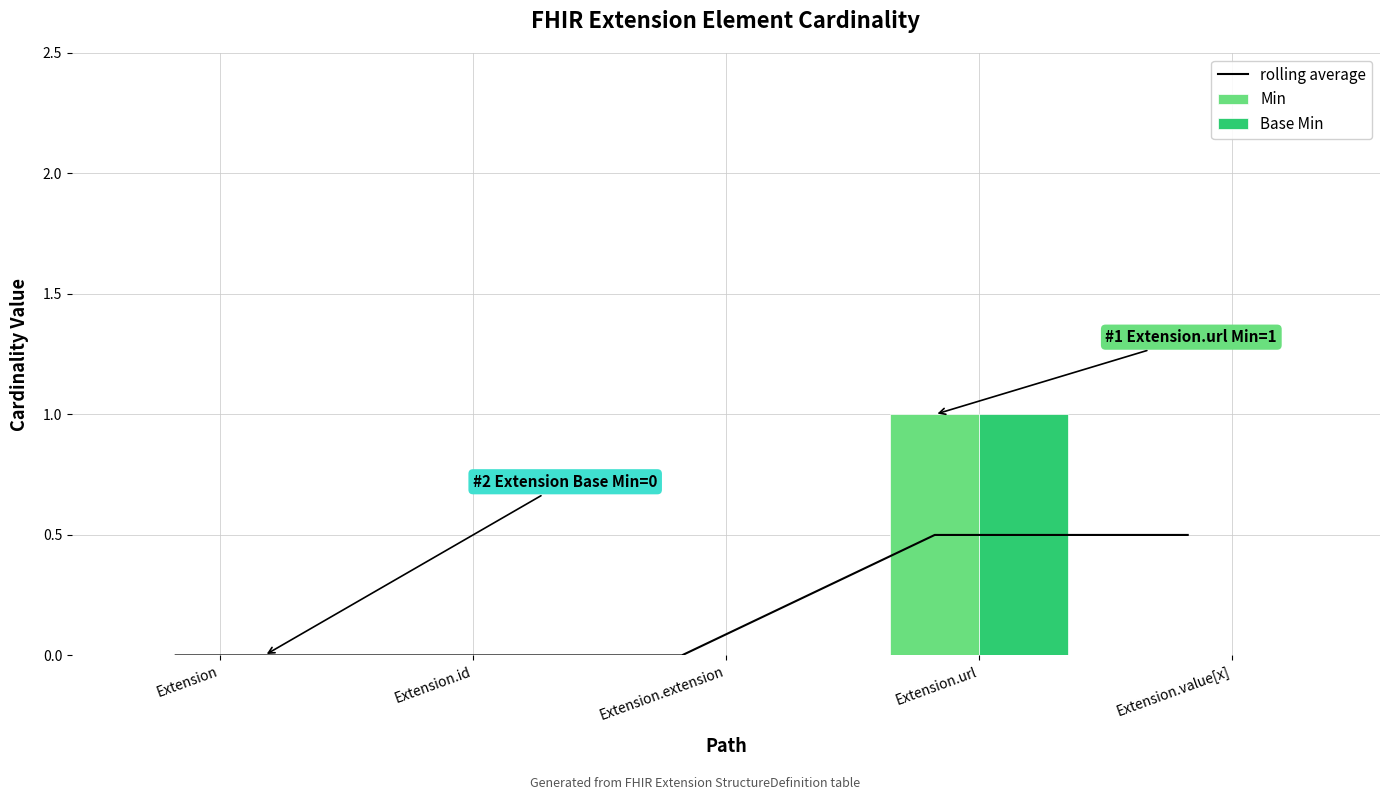

How many data points does each series have?

5